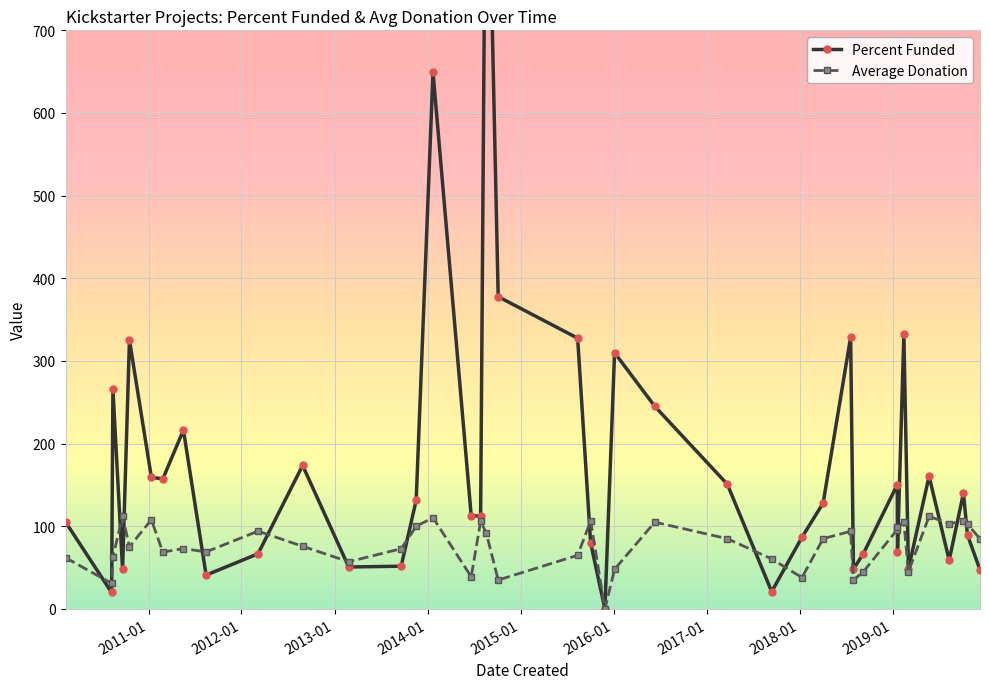

True or false: Average Donation has more than 2 interior local peaks.

True